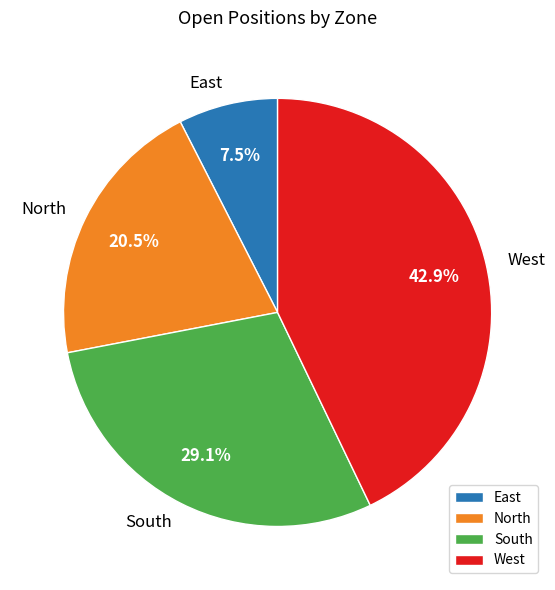

What is the ratio of the value at North to the value at South?

0.7